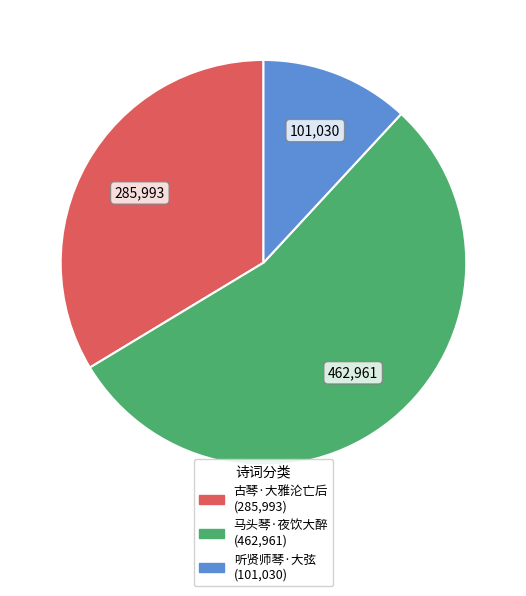

Is there any slice that represents more than half of the pie?

Yes